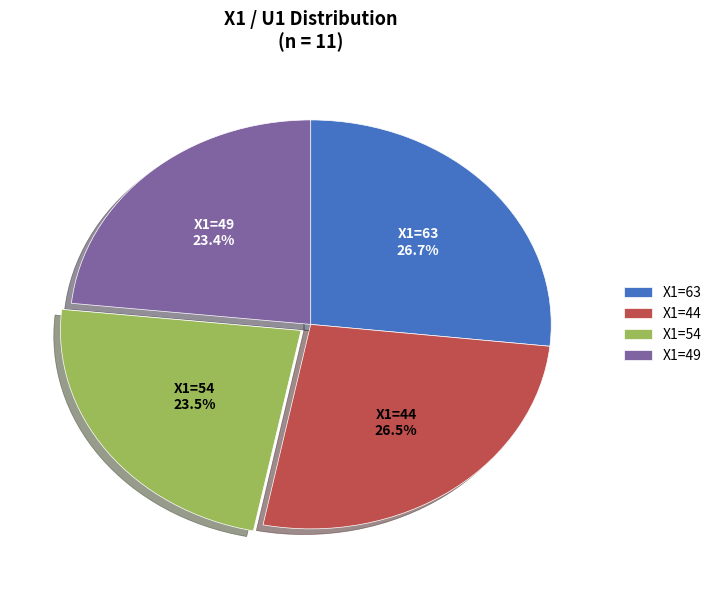

To the nearest percent, what is the average slice percentage?

25%